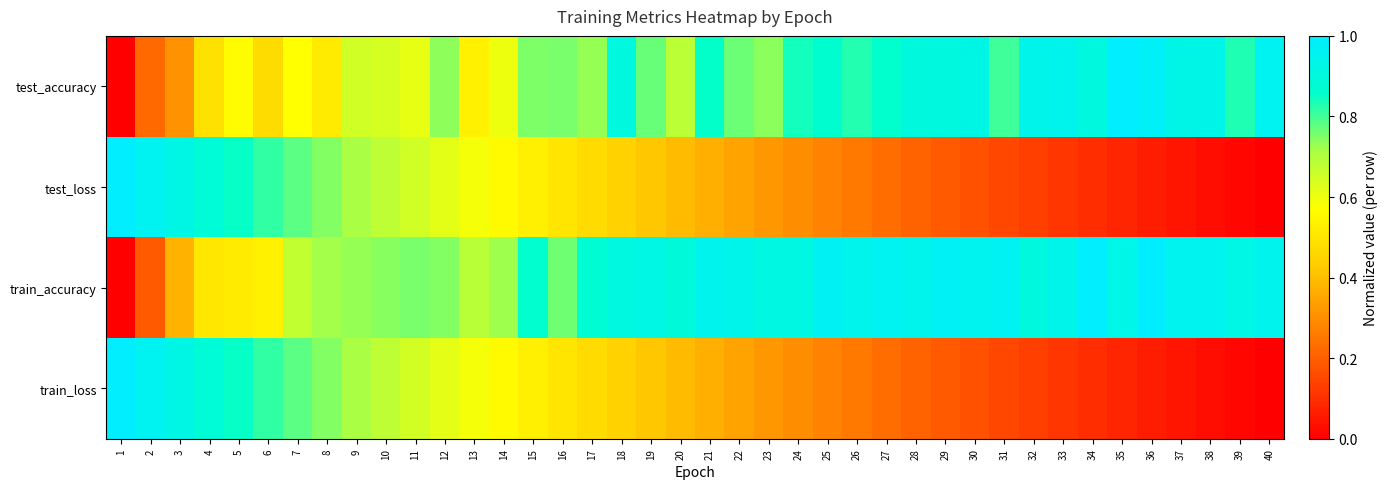

List the series in order of their peak value, highest first.

test_accuracy, test_loss, train_accuracy, train_loss